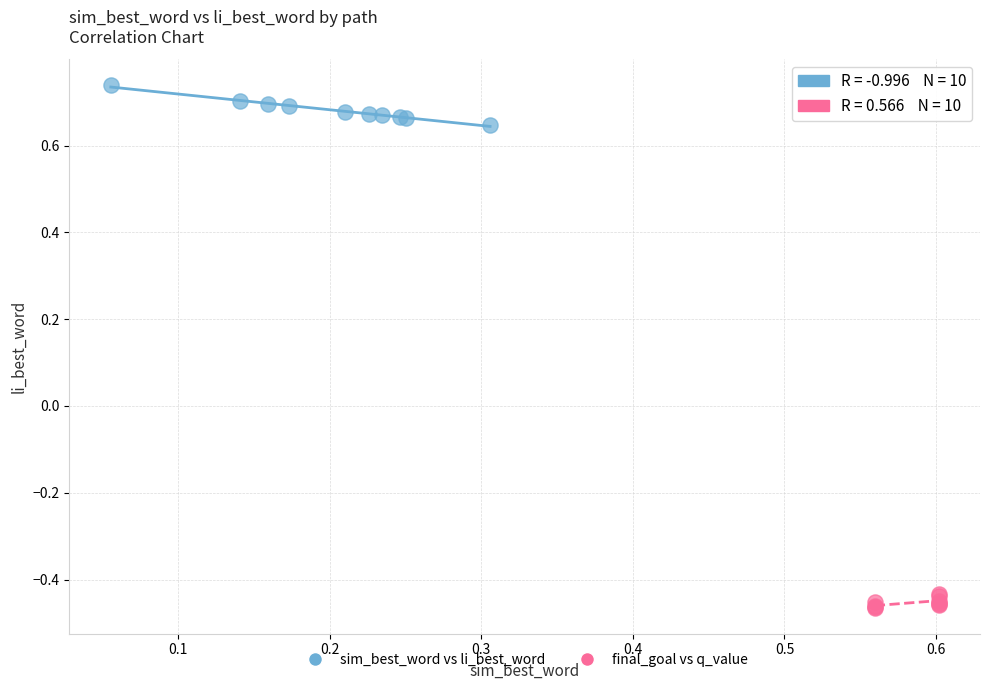

Which series contains the highest Y value?

sim_best_word vs li_best_word